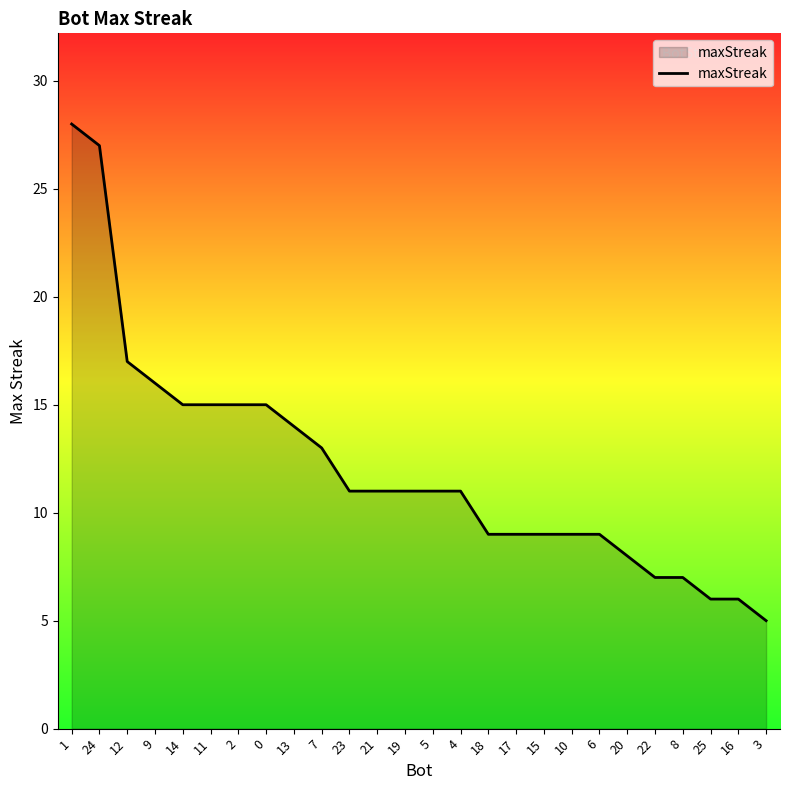

What is the sum of the values at 2 and 22?

22